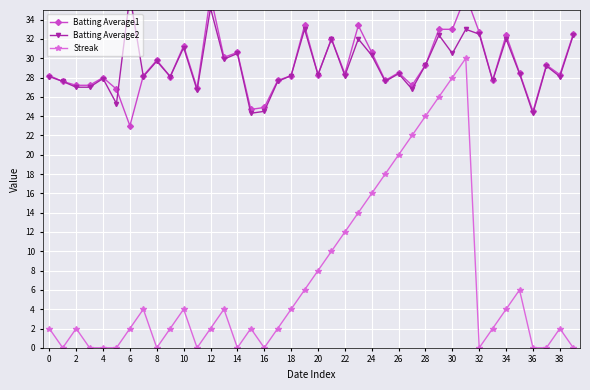

At which category does Streak reach its first local peak?

2